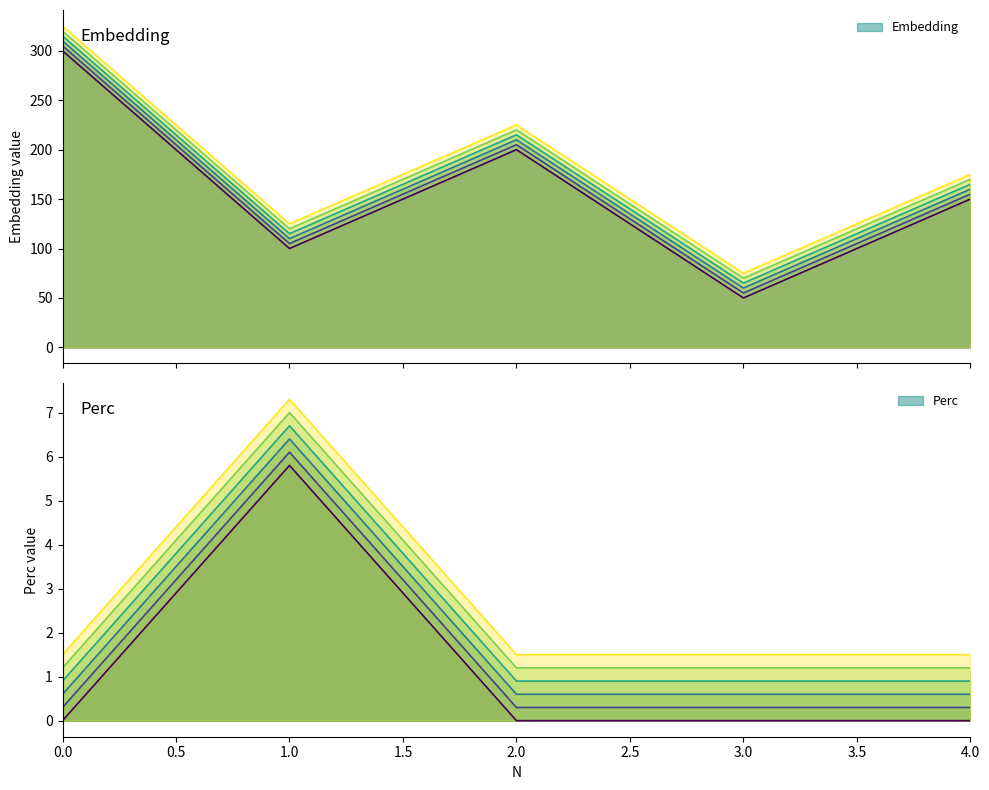

How many values in the Embedding series exceed 150?

2